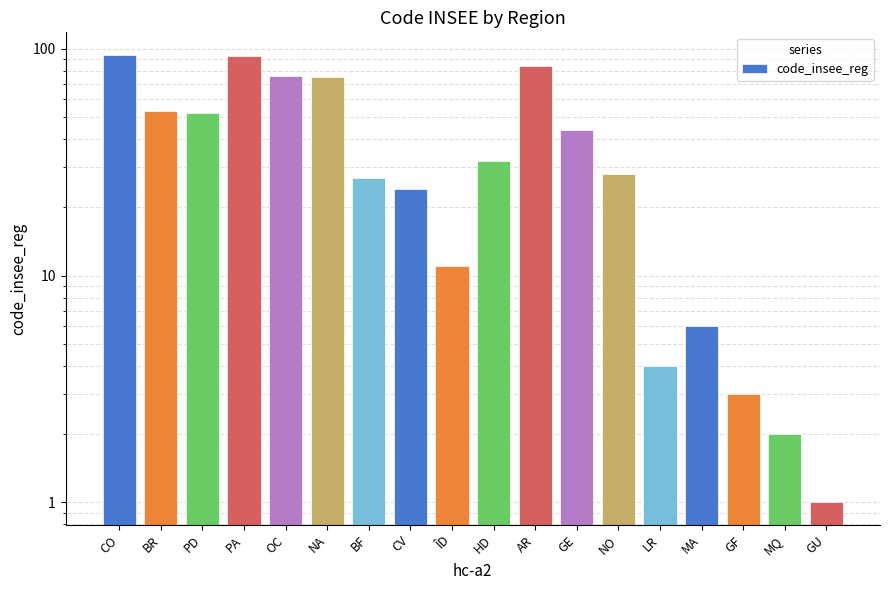

What is the ratio of the value at NO to the value at BR?

0.5